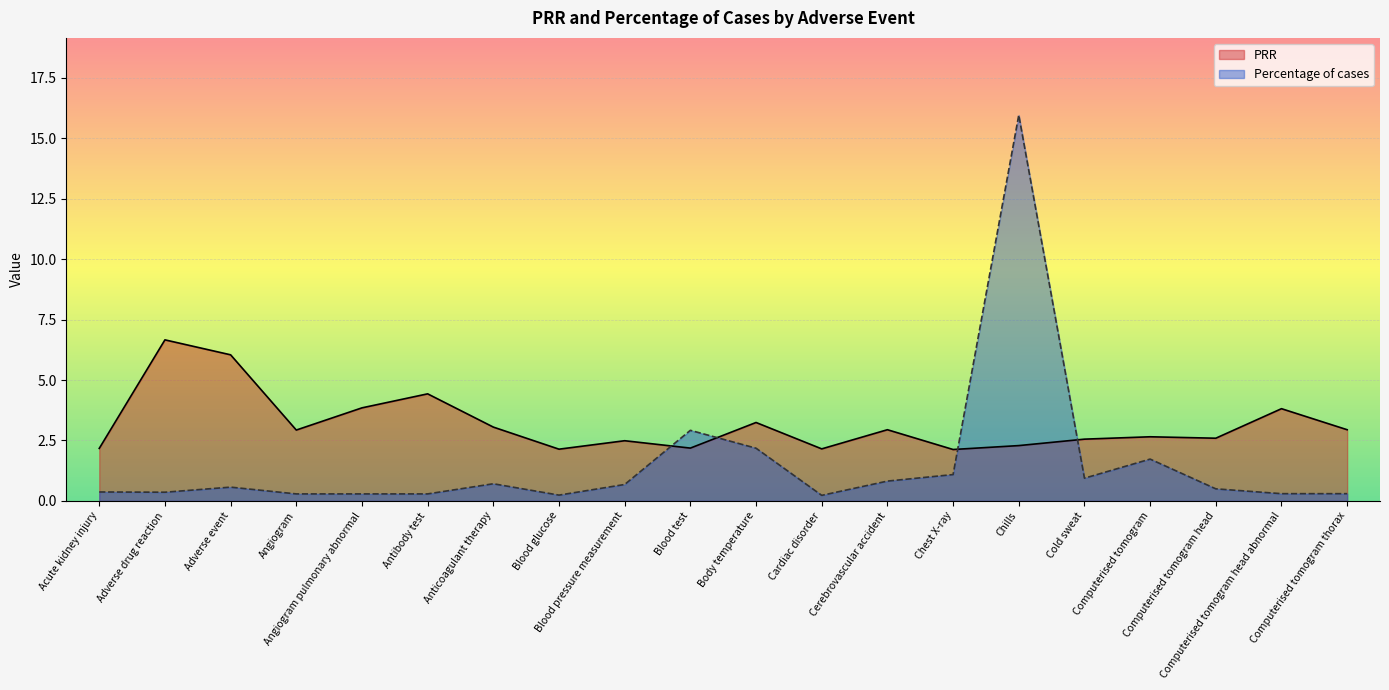

True or false: Percentage of cases has a value of 0.5 at Angiogram pulmonary abnormal.

False